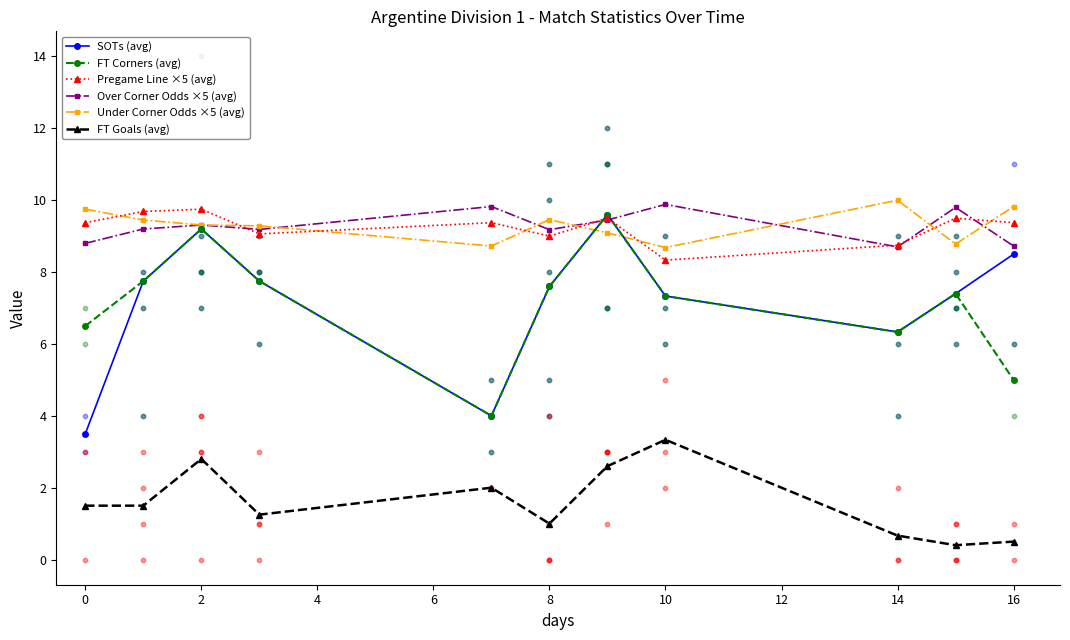

At how many categories does at least one series exceed 8?

11